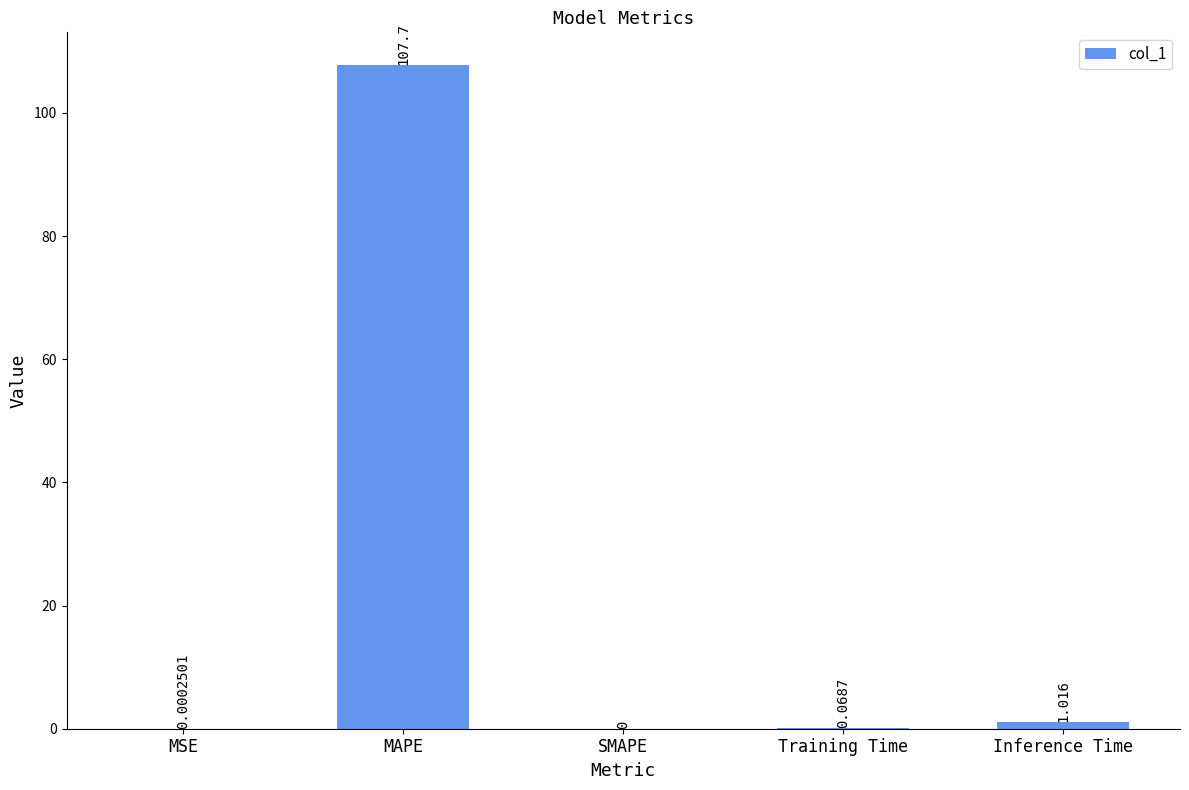

At which category does the chart reach its peak across all series?

MAPE